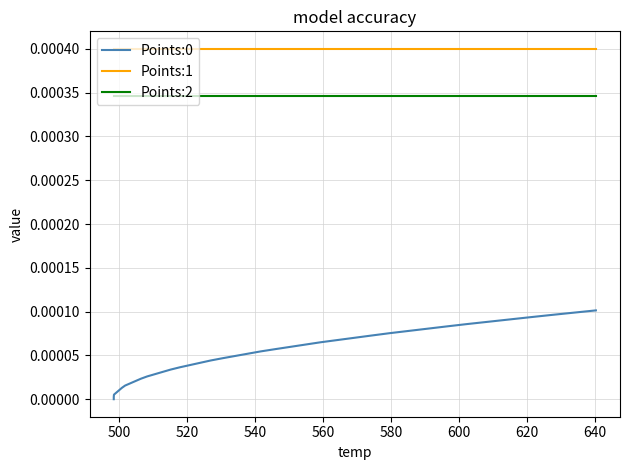

True or false: Points:2 and Points:1 intersect in this chart.

False